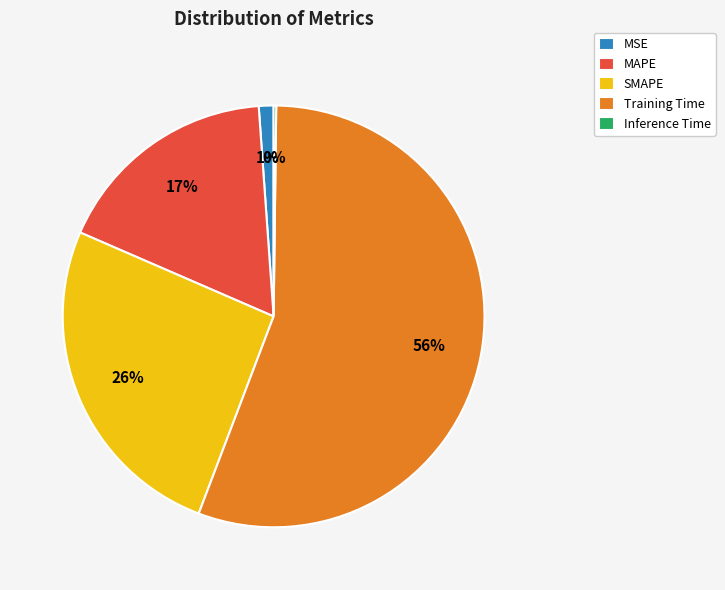

Does any single category account for the majority?

Yes